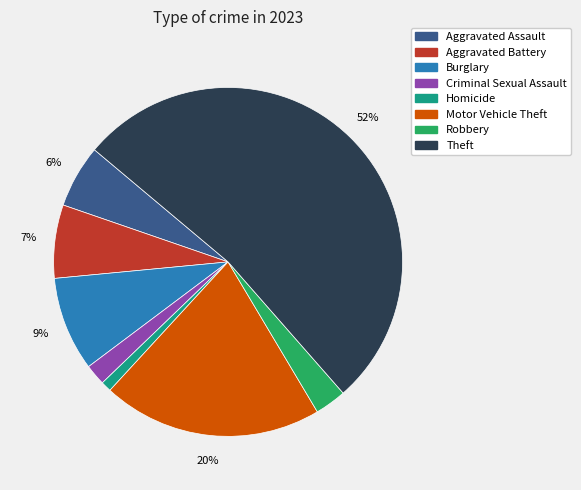

Rank the categories by value from highest to lowest.

Theft, Motor Vehicle Theft, Burglary, Aggravated Battery, Aggravated Assault, Robbery, Criminal Sexual Assault, Homicide